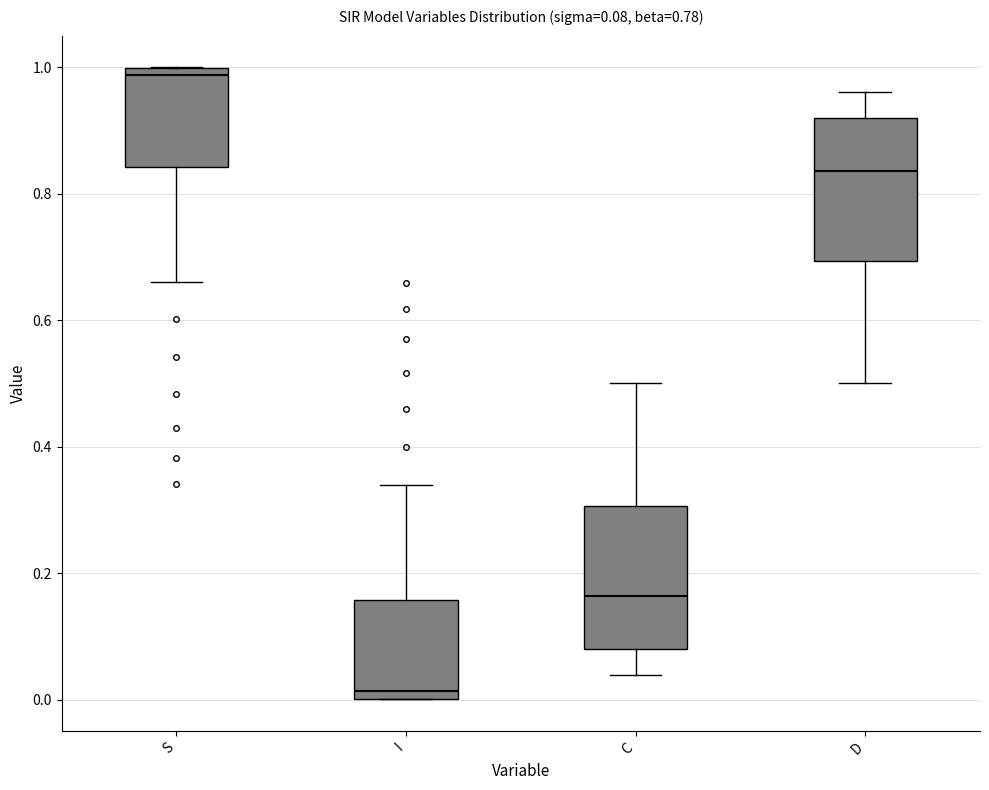

Which box has the highest median line?

S